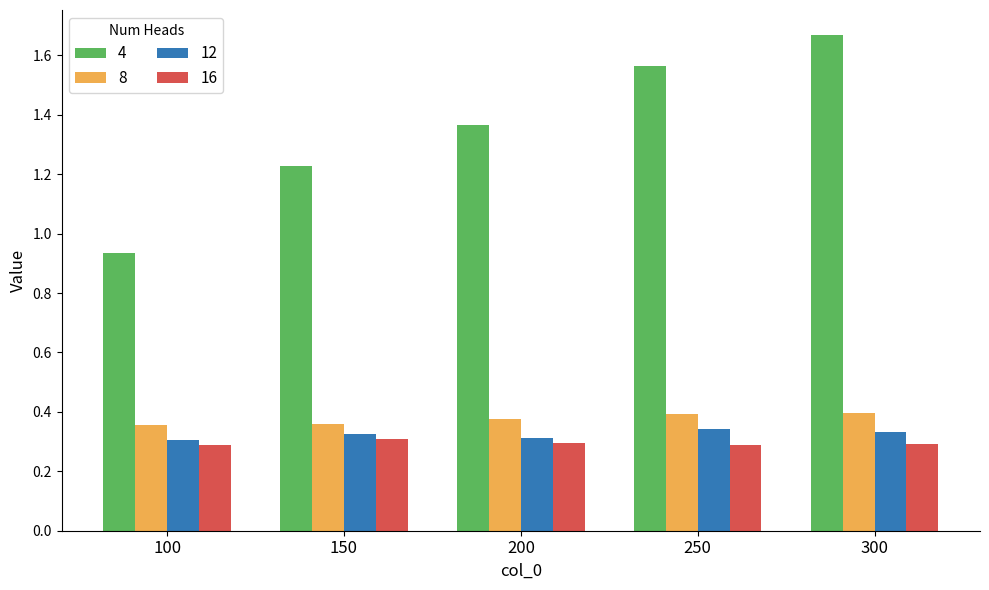

The value of 8 at 200 is 0.4. True or false?

True